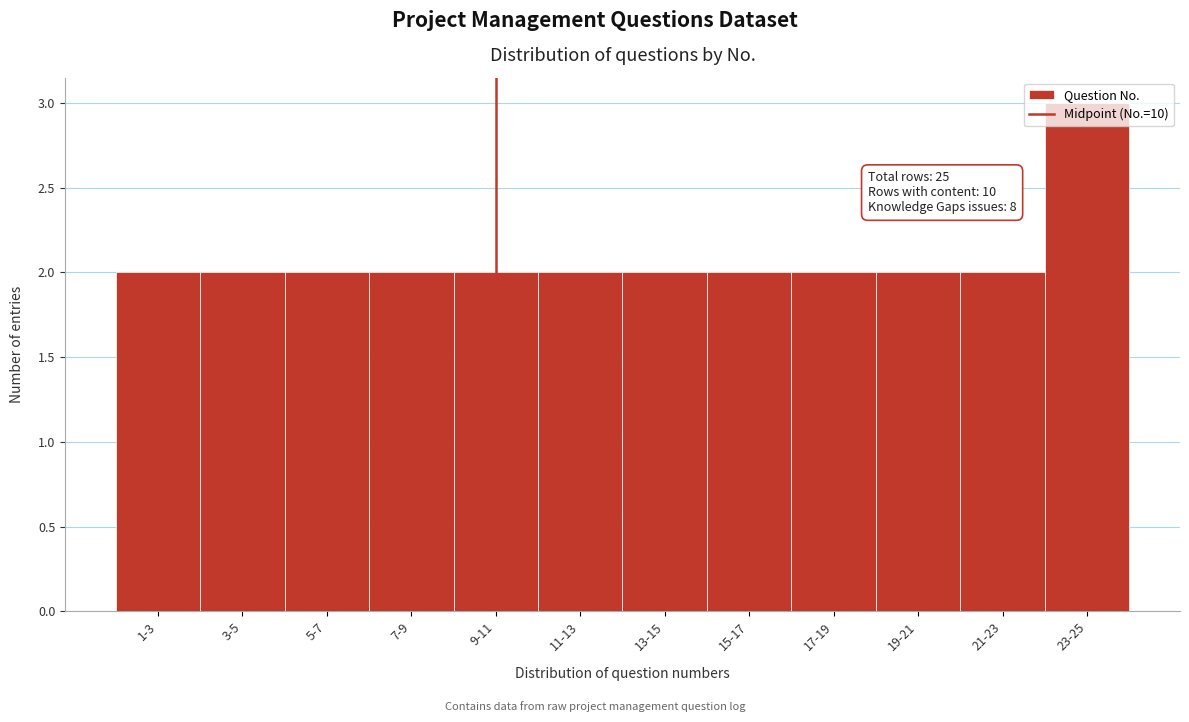

What is the greatest value displayed?

3